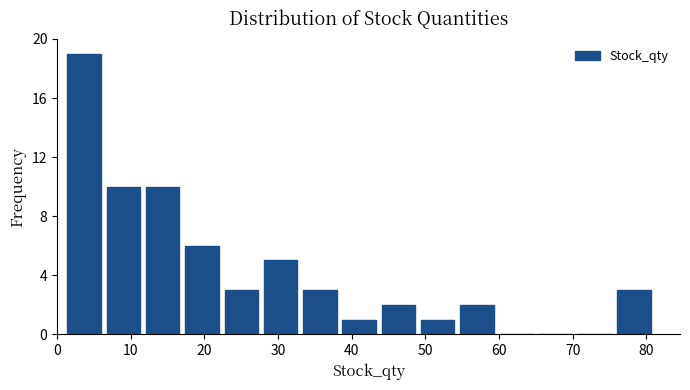

Reading left to right, list every bar in this chart as the range it spans on the x-axis followed by its height. Neither the bar edges nor the heights are printed on the chart, so give them approximately, as read against the axes.

1 to 6: 19
6 to 12: 10
12 to 17: 10
17 to 22: 6
22 to 28: 3
28 to 33: 5
33 to 38: 3
38 to 44: 1
44 to 49: 2
49 to 54: 1
54 to 60: 2
60 to 65: 0
65 to 70: 0
70 to 76: 0
76 to 81: 3